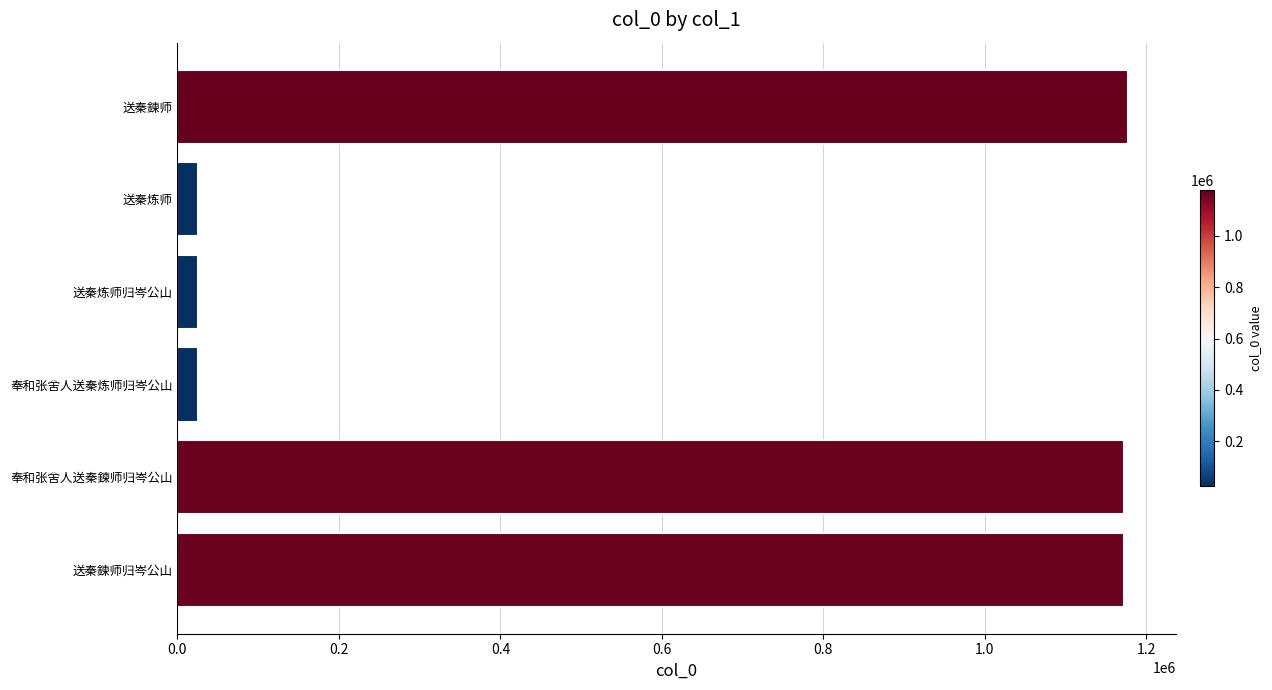

What is the difference between the values at 送秦鍊师 and 奉和张舍人送秦炼师归岑公山?

1151388